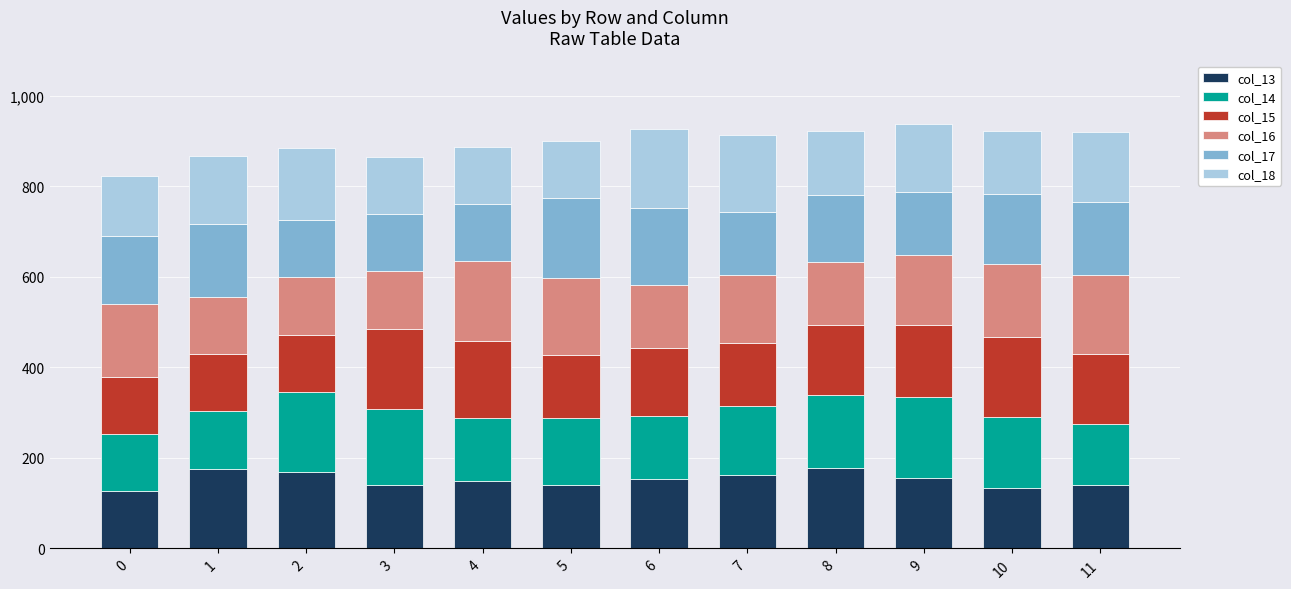

What is the difference between the maximum and second lowest values in the col_13 series?

44.2